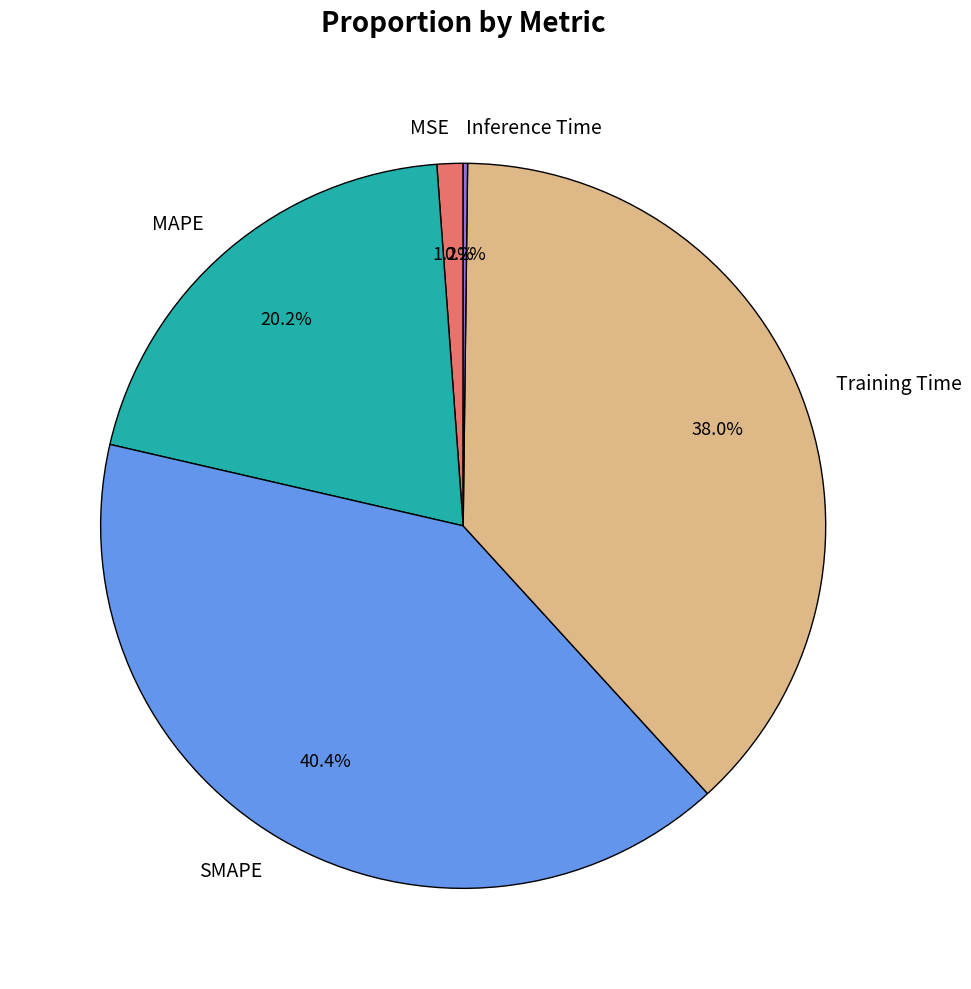

Which has a higher value, MSE or MAPE?

MAPE